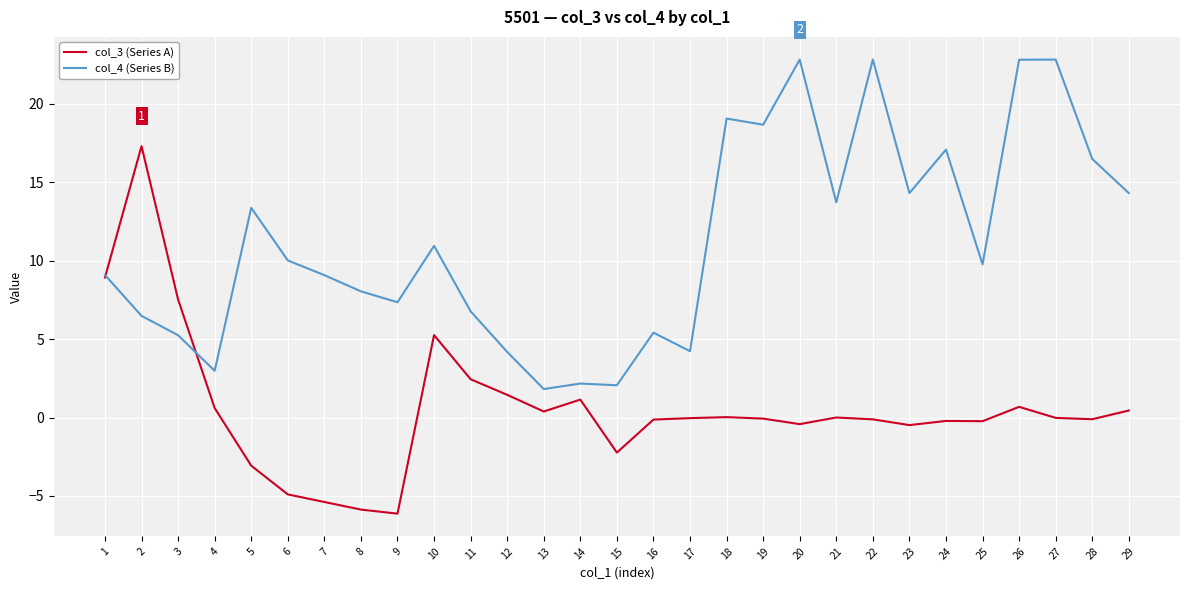

The value of col_4 (Series B) at 21 is 13.7. True or false?

True